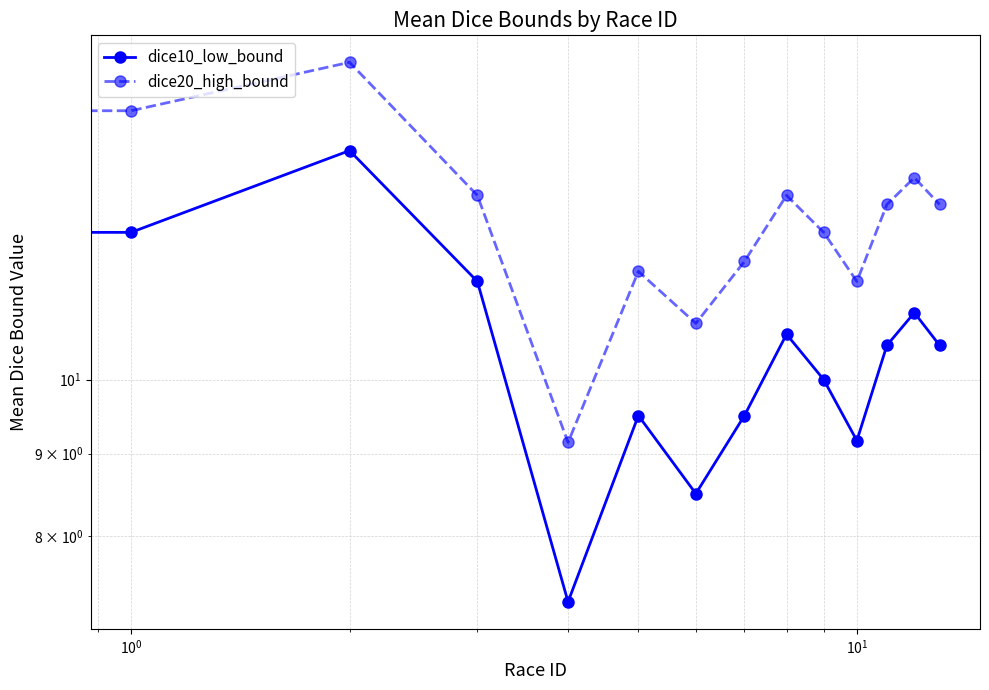

Reading right to left, transcribe all the data shown in this chart.

dice10_low_bound: 10.5	11.0	10.5	9.2	10.0	10.7	9.5	8.5	9.5	7.3	11.5	13.9	12.3	10.3
dice20_high_bound: 12.8	13.3	12.8	11.5	12.3	13.0	11.8	10.8	11.7	9.1	13.0	15.7	14.7	12.7